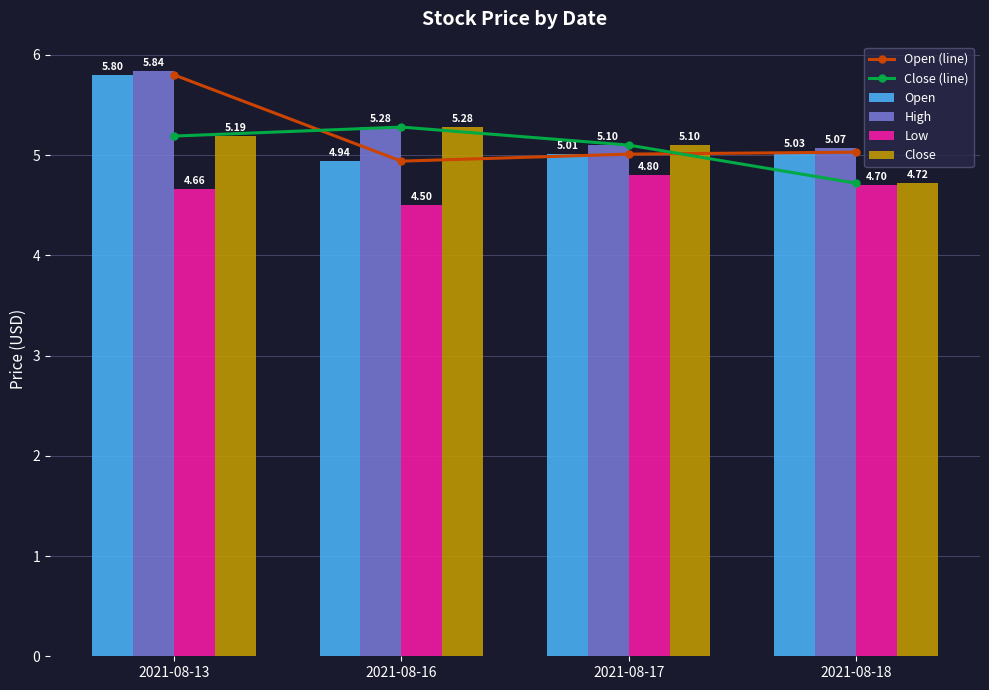

What is the difference between the Close values at 2021-08-17 and 2021-08-18?

0.4